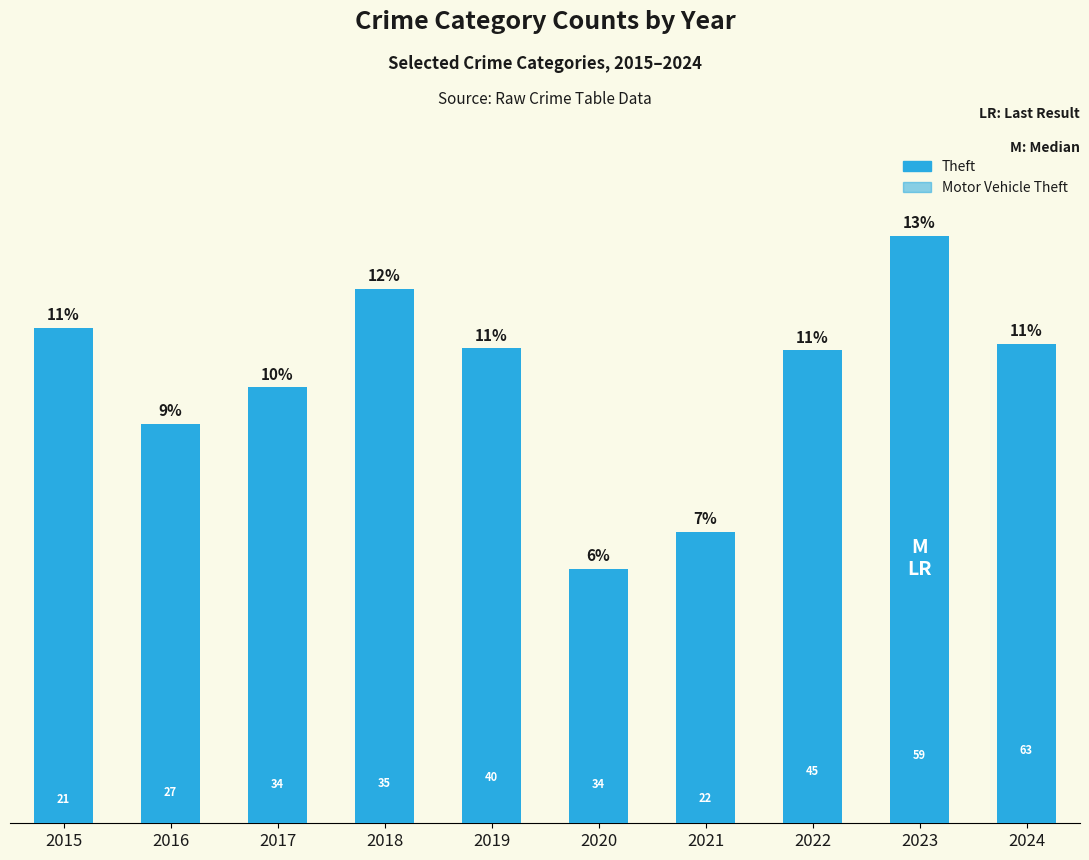

Reading left to right, extract all data points from this chart.

Theft: 216	174	190	233	207	111	127	206	256	209
Motor Vehicle Theft: 21	27	34	35	40	34	22	45	59	63